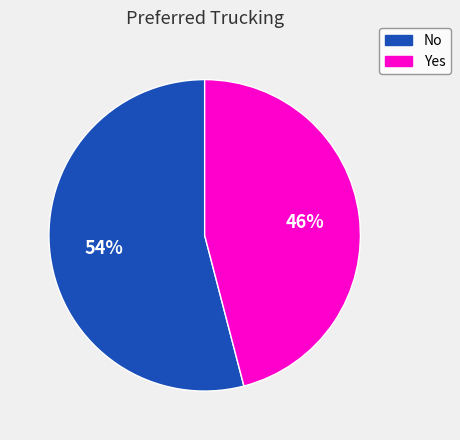

To the nearest percent, what is the average slice percentage?

50%